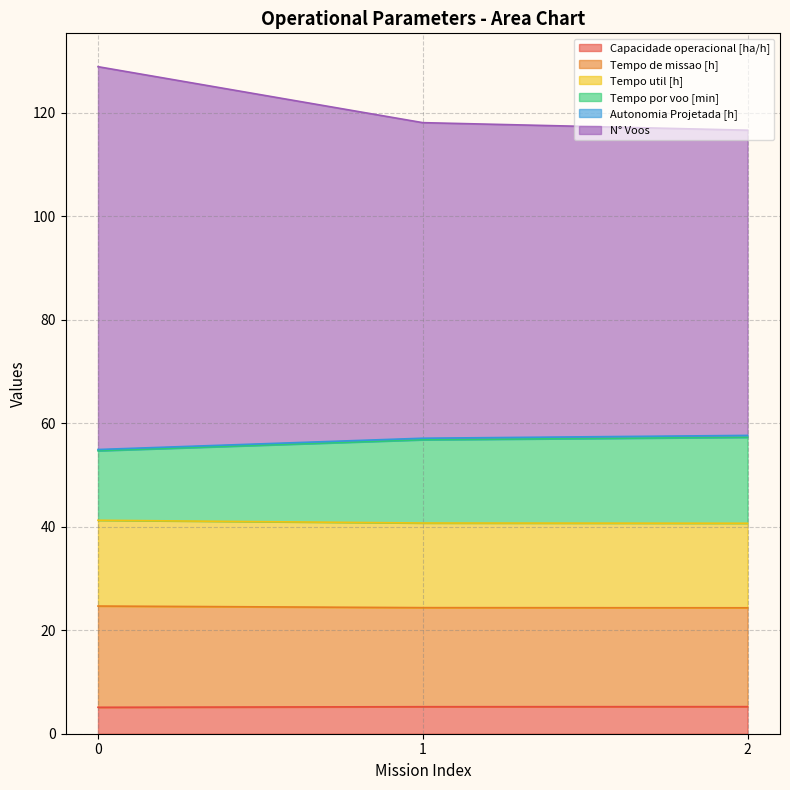

What is the lowest value of the Capacidade operacional [ha/h] series?

5.1